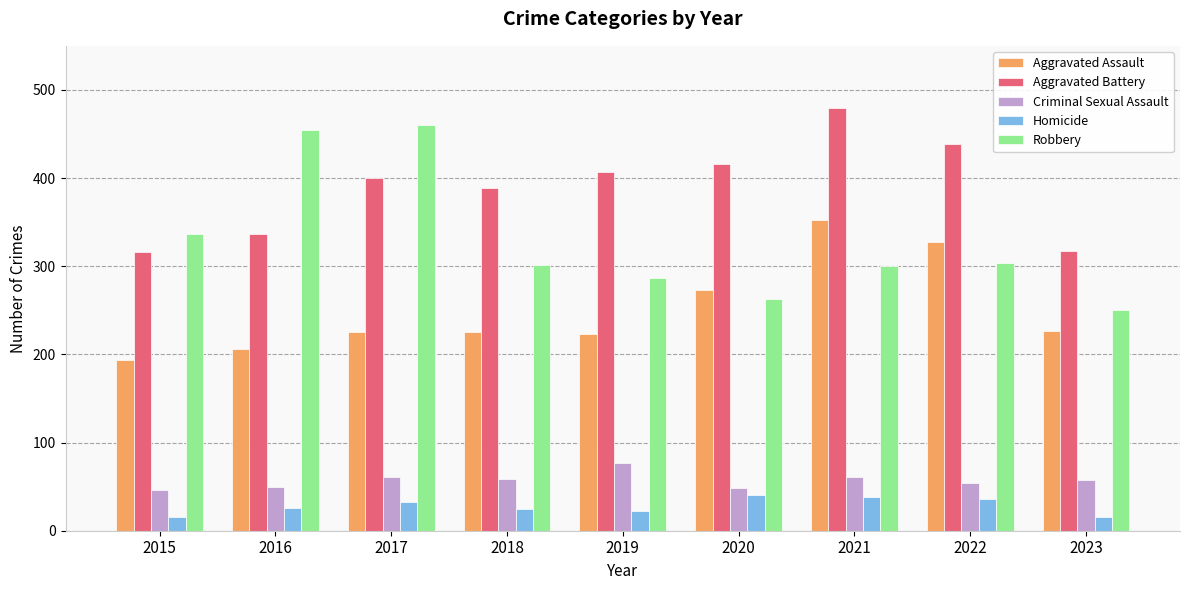

What is the highest value of the Aggravated Battery series?

479